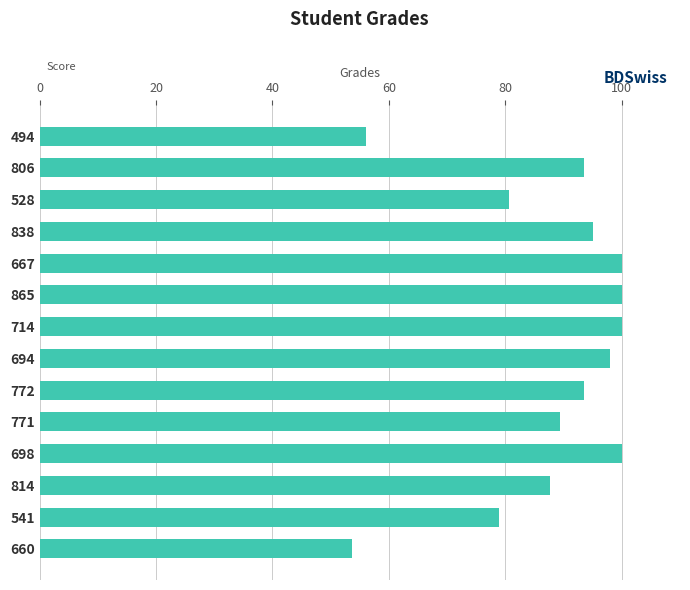

Are the bars grouped side by side (vs. stacked)?

No